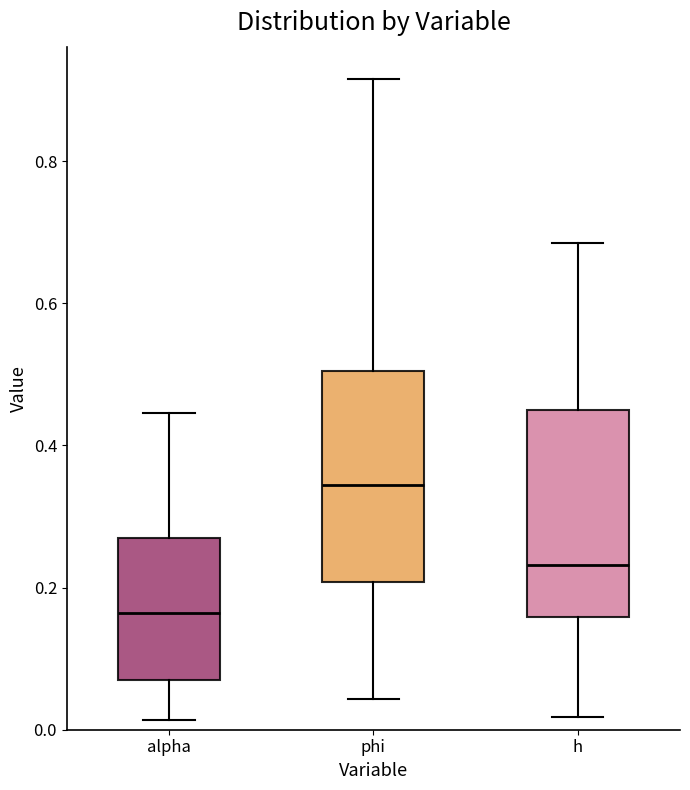

Reading left to right, transcribe this box plot: for each box, give where its median line is, the range the box spans, and where its two whiskers end, as read against the y-axis. The values are not printed on the chart, so give them approximately, as read against the axis.

alpha: median 0.16, box 0.06 to 0.26, whiskers 0.02 to 0.44
phi: median 0.34, box 0.20 to 0.50, whiskers 0.04 to 0.92
h: median 0.24, box 0.16 to 0.44, whiskers 0.02 to 0.68